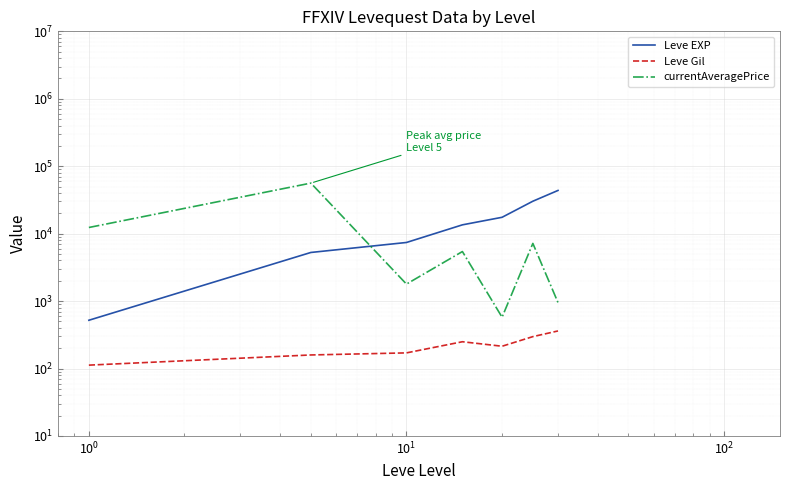

True or false: Leve EXP and currentAveragePrice cross at least once.

True